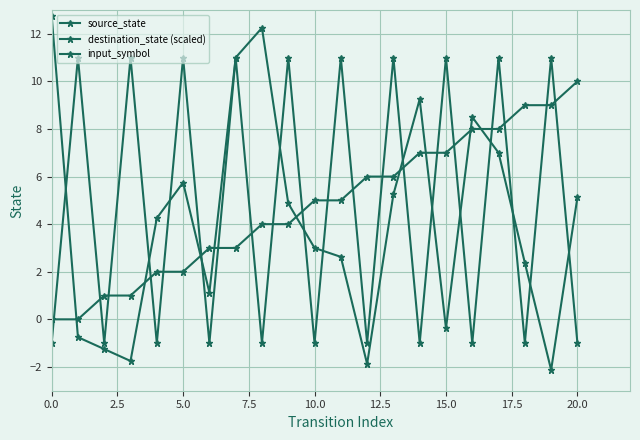

How many positive values does the destination_state (scaled) series have?

15